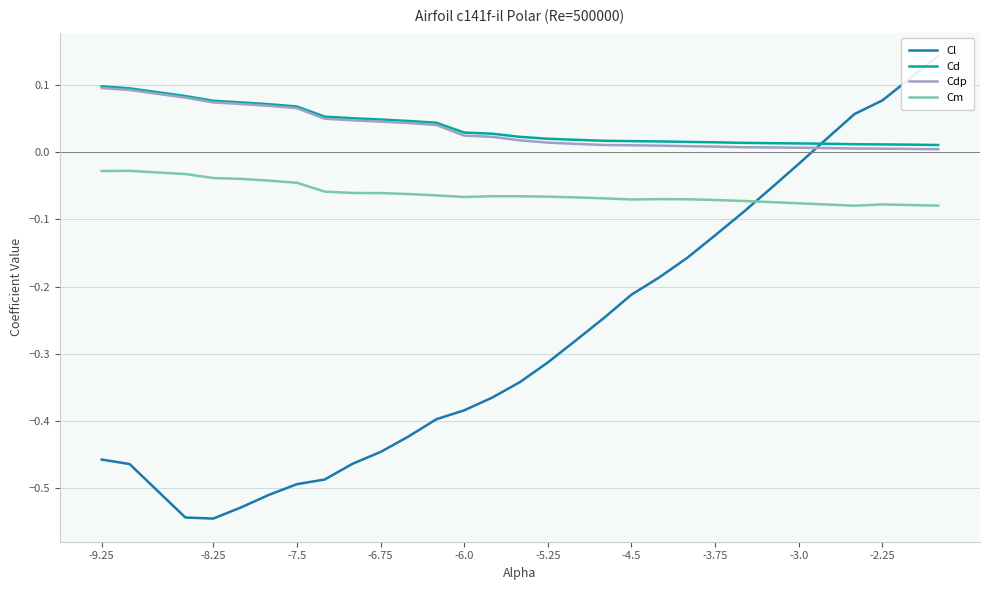

How many interior local peaks does the Cm series have?

4